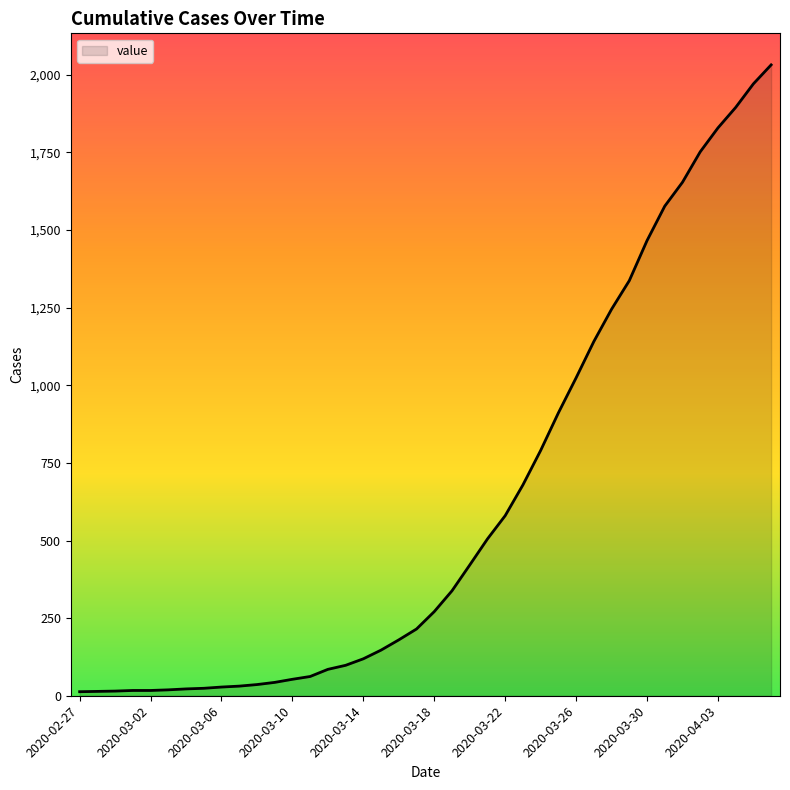

What is the maximum value shown in the chart?

2032